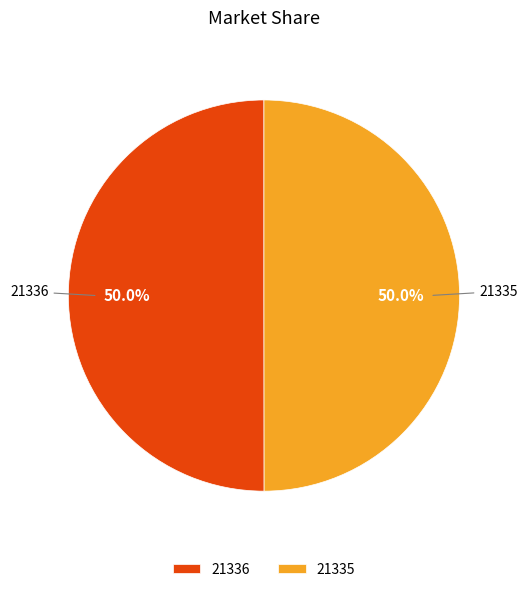

Approximately how many times larger is the value at 21336 compared to 21335?

1.0